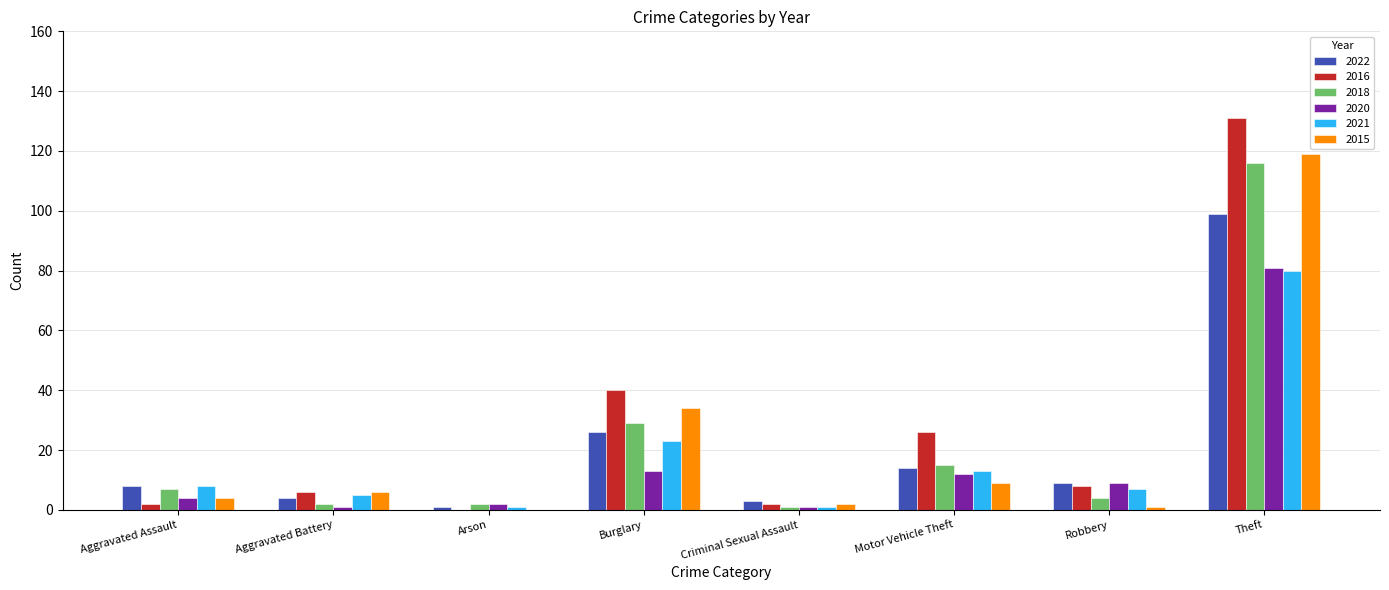

Reading right to left, transcribe all the data shown in this chart.

2022: 99	9	14	3	26	1	4	8
2016: 131	8	26	2	40	0	6	2
2018: 116	4	15	1	29	2	2	7
2020: 81	9	12	1	13	2	1	4
2021: 80	7	13	1	23	1	5	8
2015: 119	1	9	2	34	0	6	4